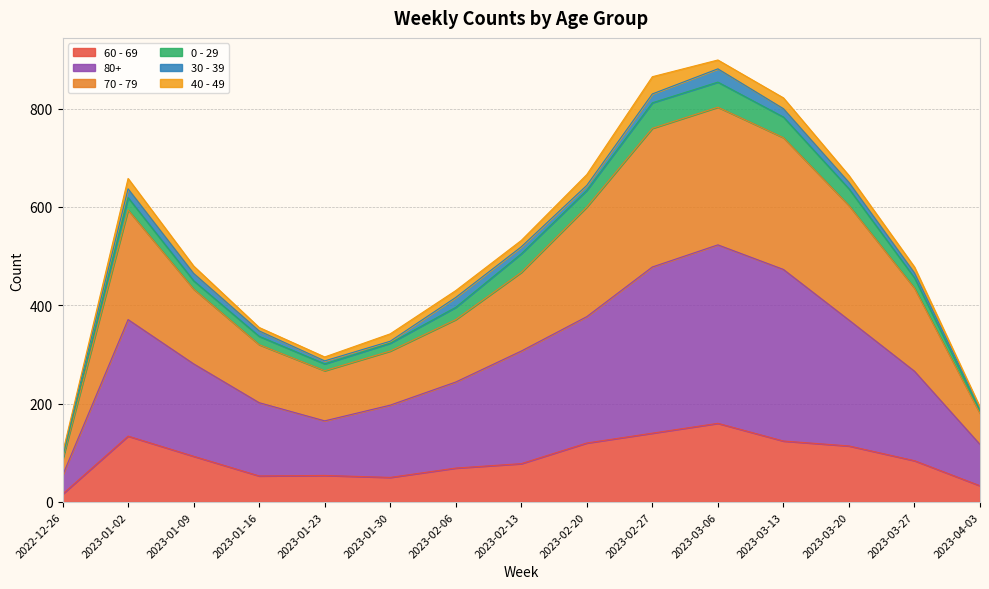

At which label does 60 - 69 reach its peak?

2023-03-06